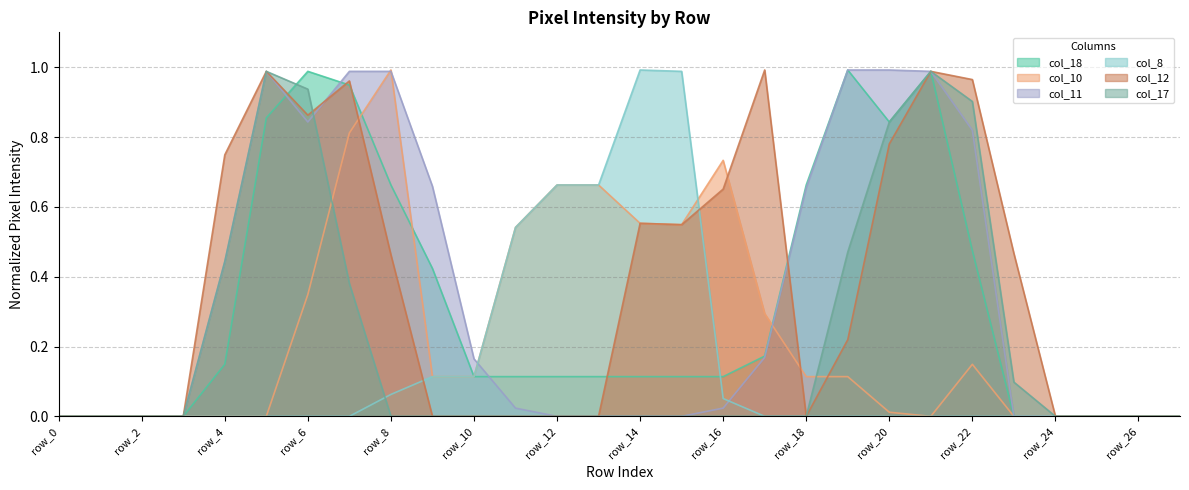

The col_12 series shows 0.7 at row_4. True or false?

True